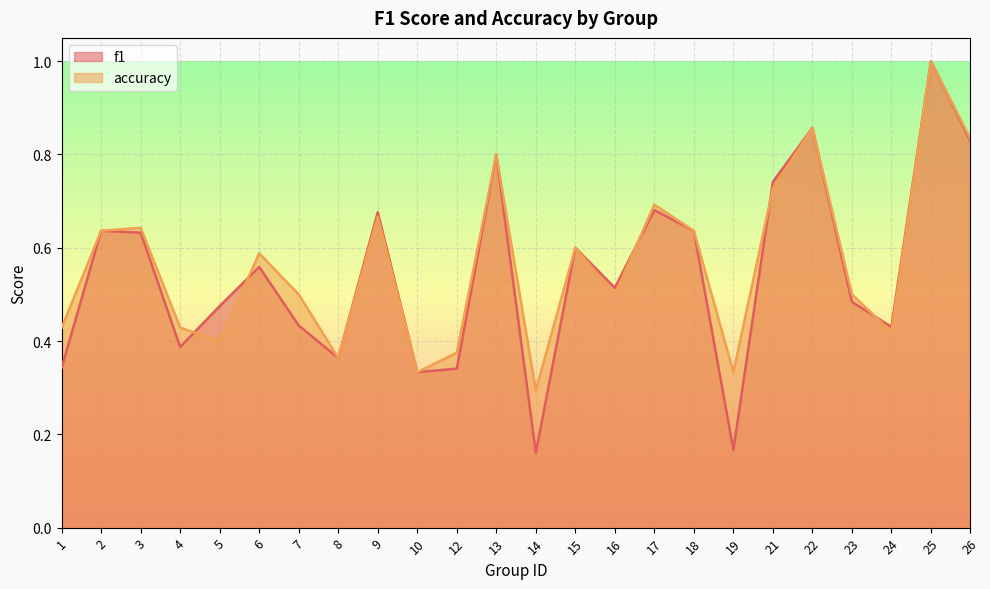

What are all the series names shown in the legend?

f1, accuracy